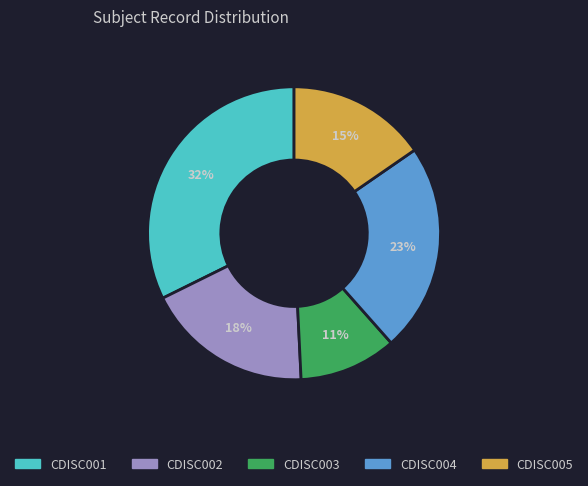

Count the number of slices in the pie.

5